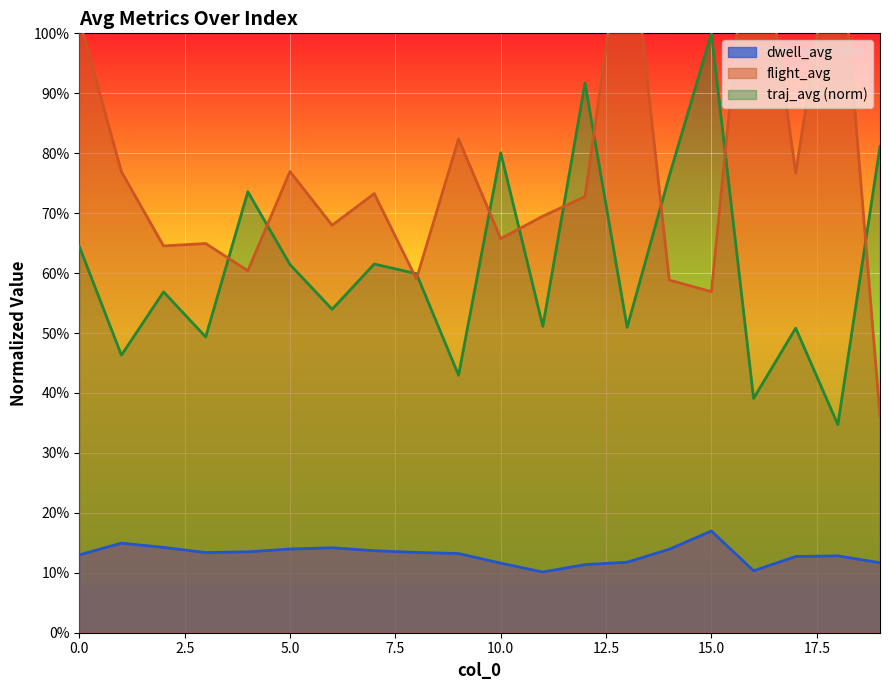

True or false: traj_avg and dwell_avg intersect in this chart.

False